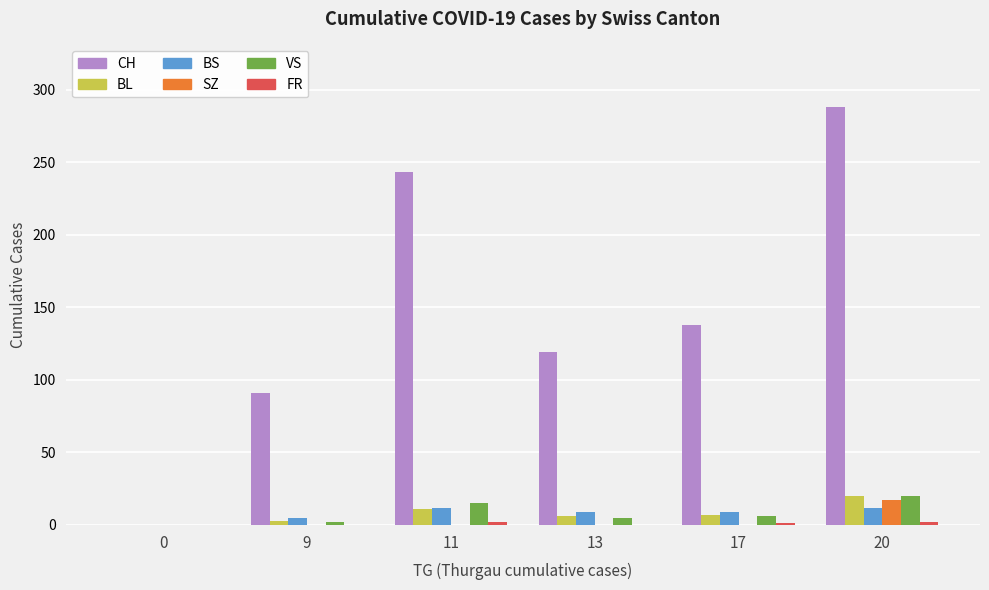

What is the sum of the VS values at 17 and 9?

8